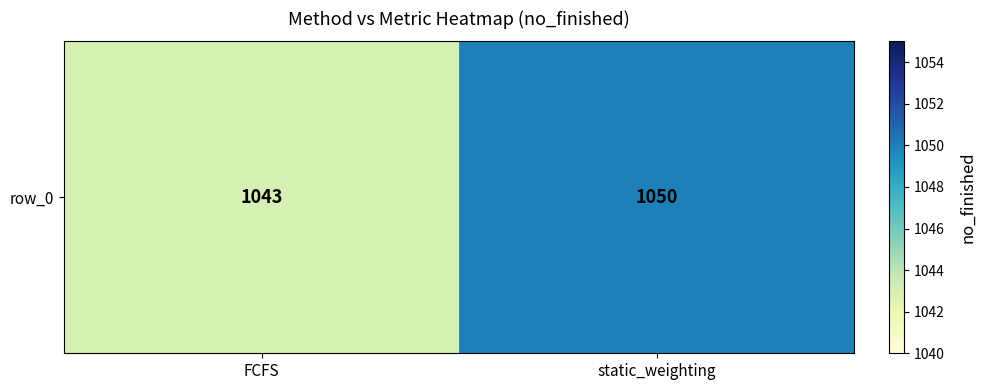

Reading right to left, what are all the values shown in this chart?

static_weighting=1050	FCFS=1043